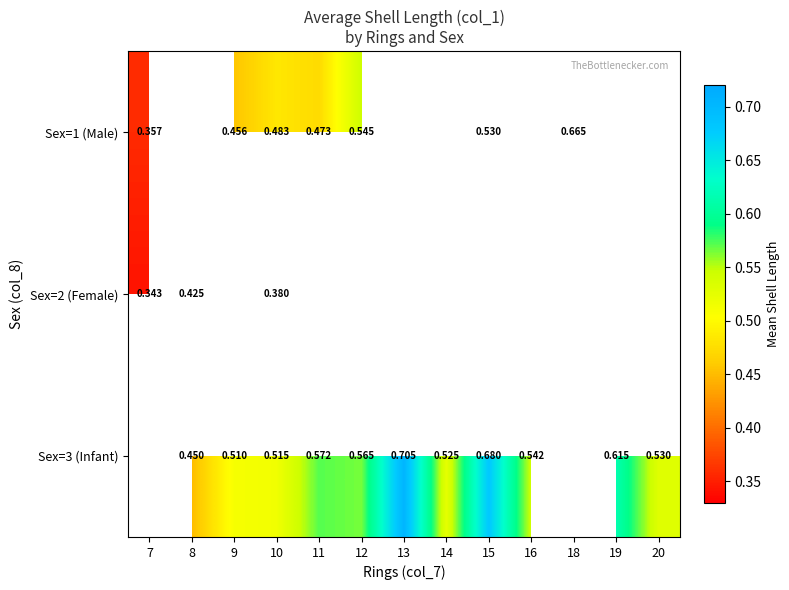

Where does the Sex=3 (Infant) series first go above 0?

8